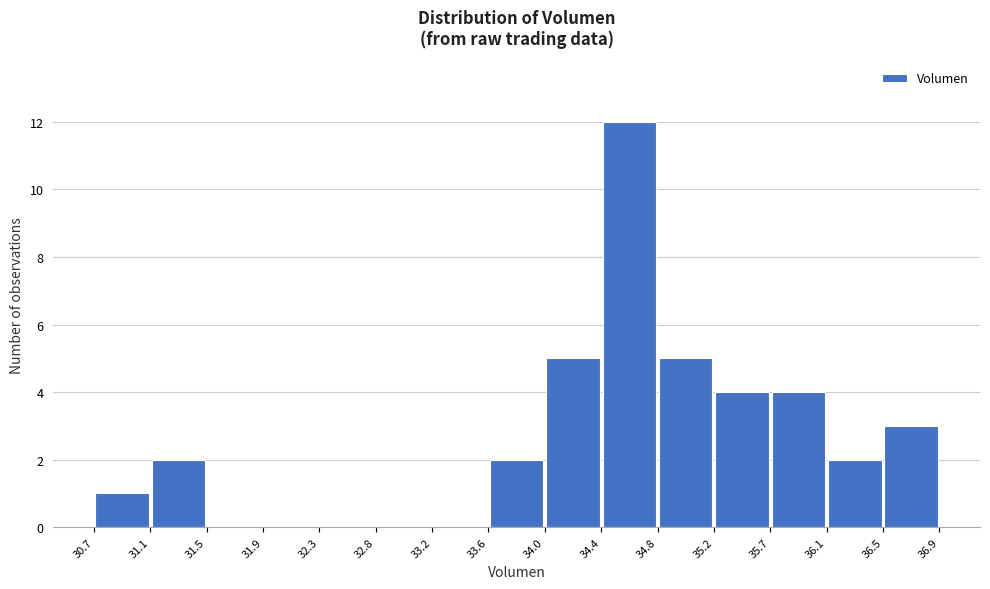

How tall is the bar that spans 36.1 to 36.5 on the x-axis? The values are not printed on the chart, so give them approximately, as read against the axis.

2